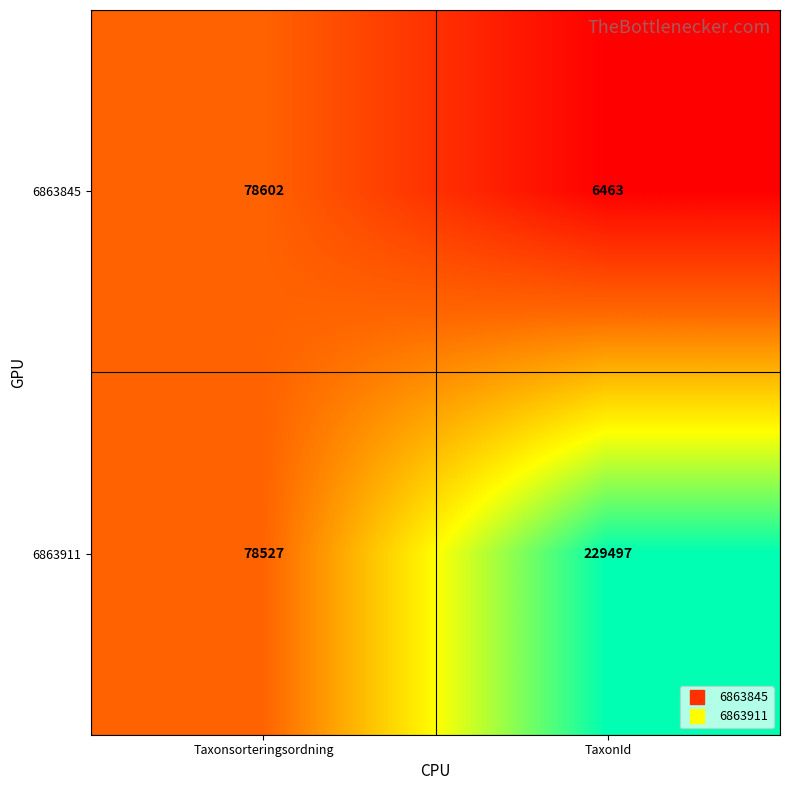

At which category is the sum across all series the highest?

TaxonId